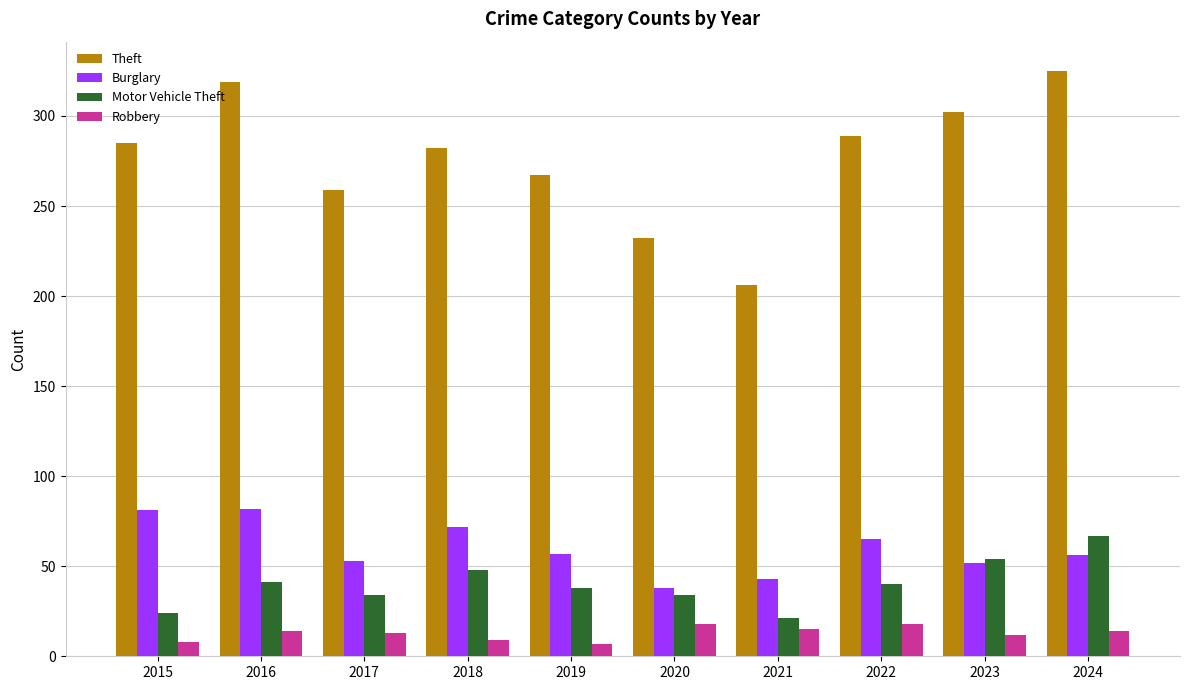

What is the highest value of the Robbery series?

18